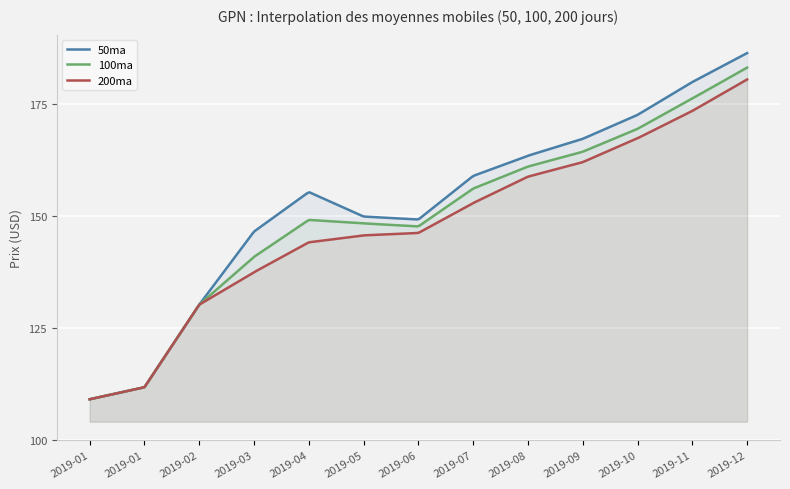

What is the value of the 50ma point at the 9th from the left?

162.4